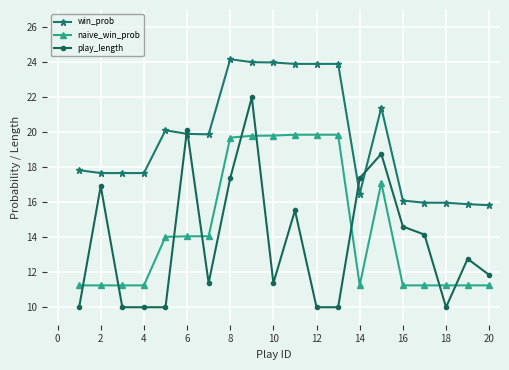

How many values in the play_length series exceed 12?

10